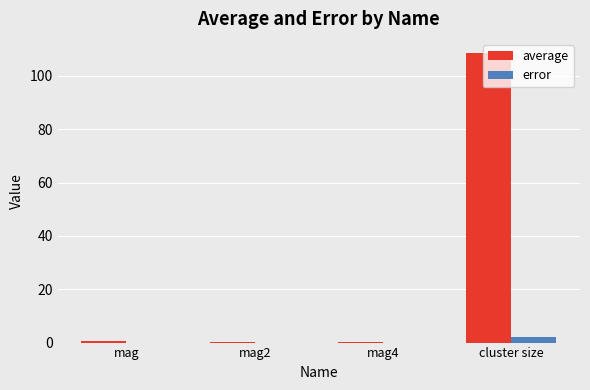

Between mag2 and cluster size, which series saw the biggest shift?

average